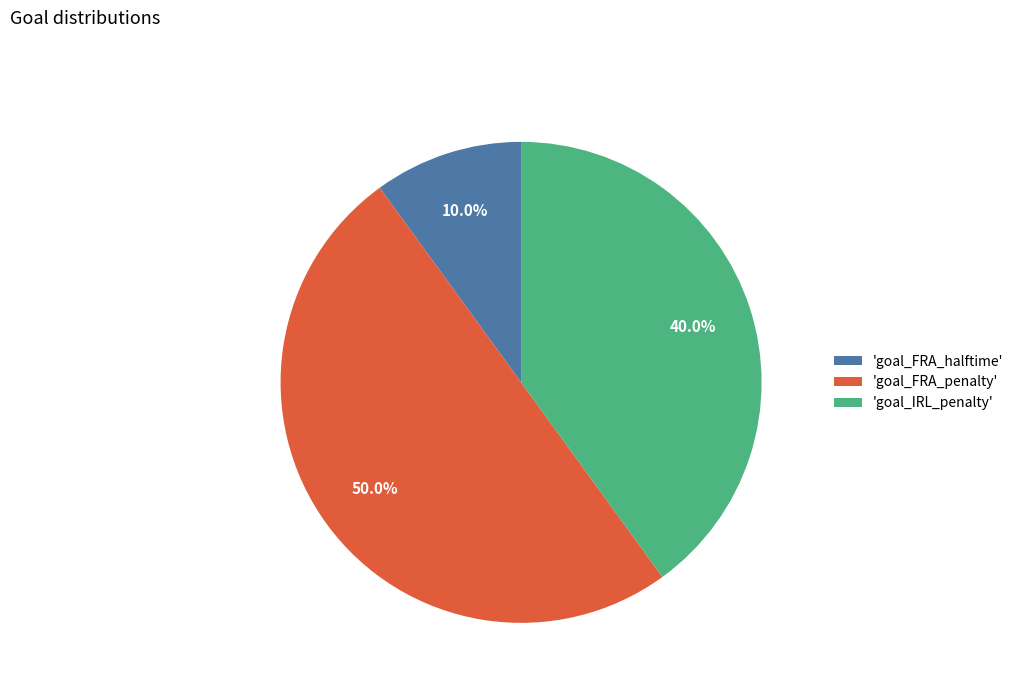

Which category has the biggest portion of the pie?

'goal_FRA_penalty'